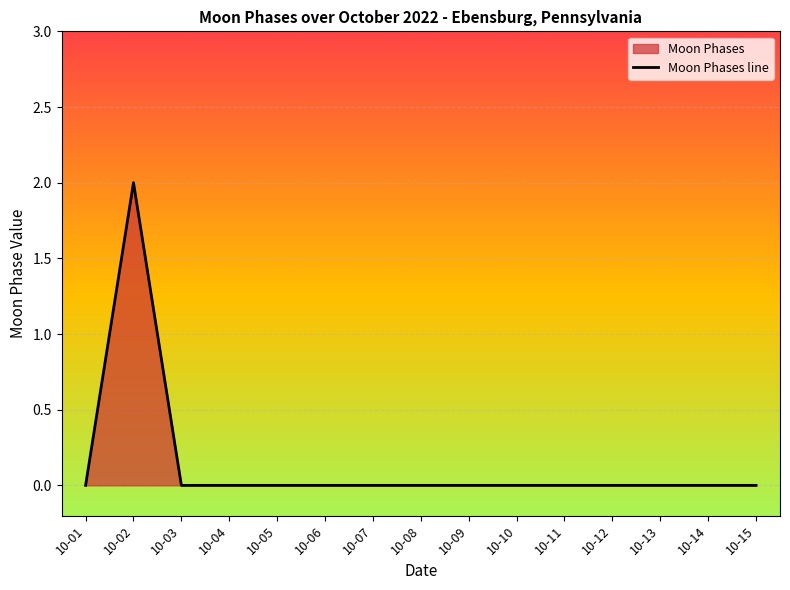

Which has a higher value, 10-15 or 10-02?

10-02